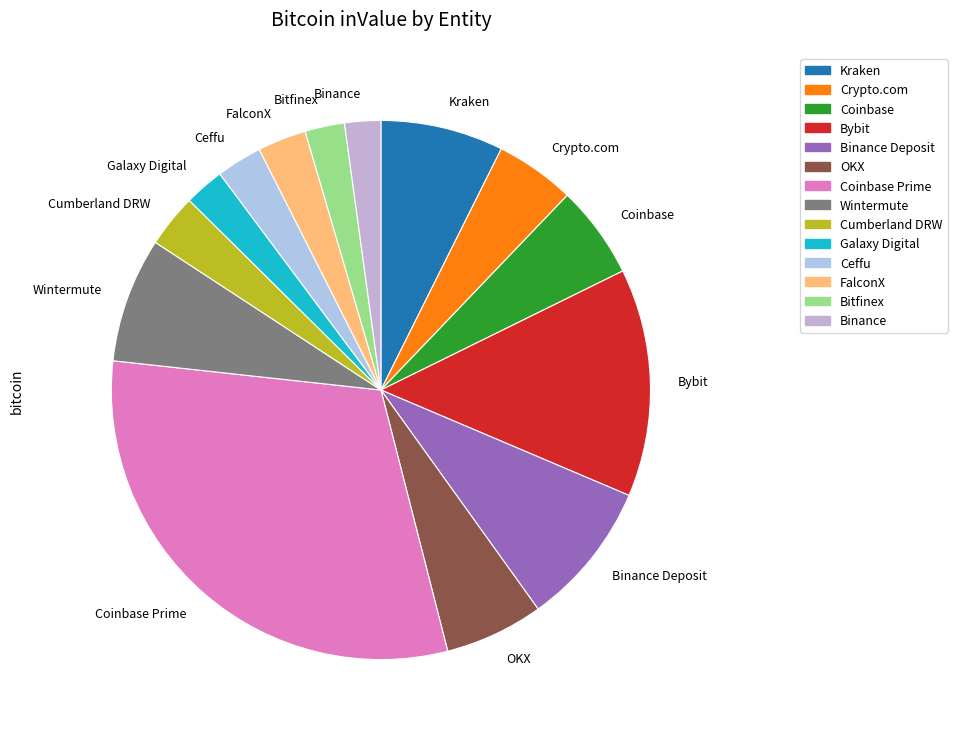

Which slice is the largest?

Coinbase Prime